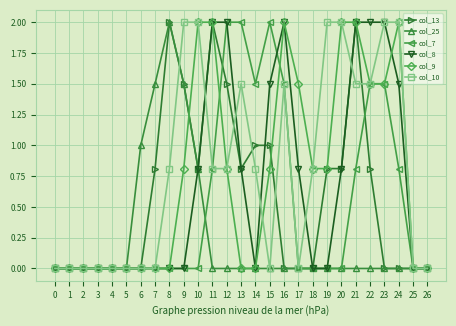

What is the average value of the col_25 series?

0.3